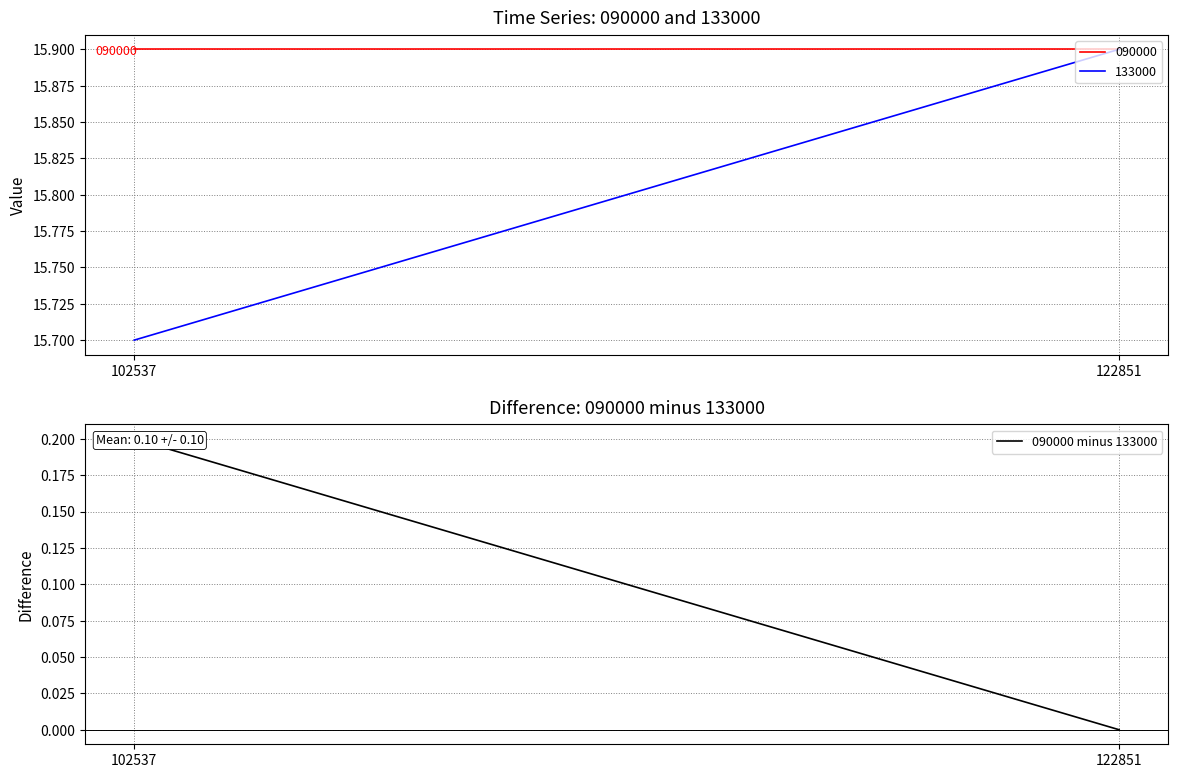

The value at 122851 is -0.1. True or false?

False